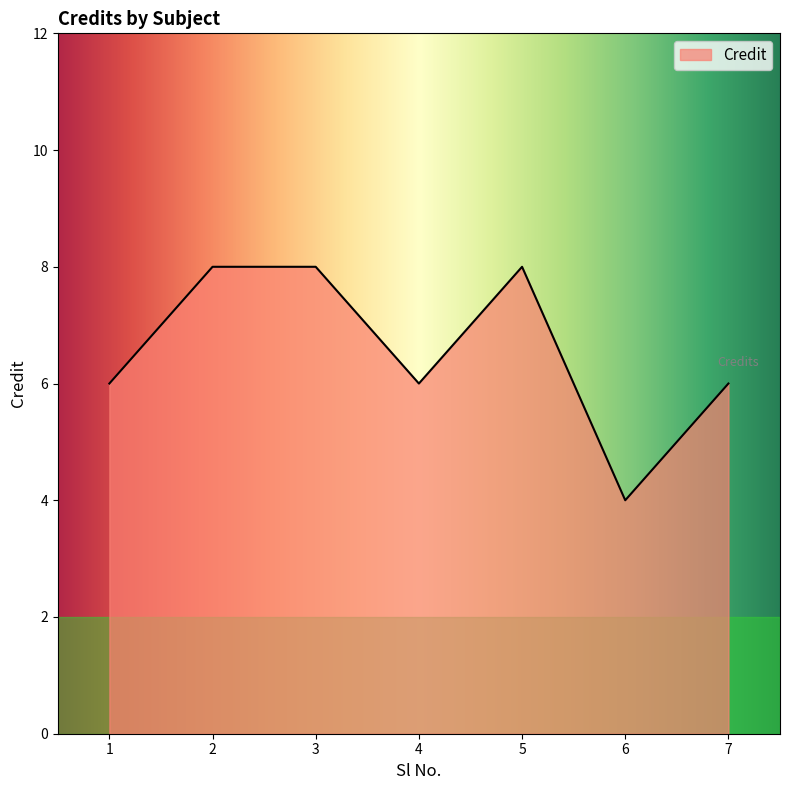

Reading left to right, extract all data points from this chart.

6	8	8	6	8	4	6